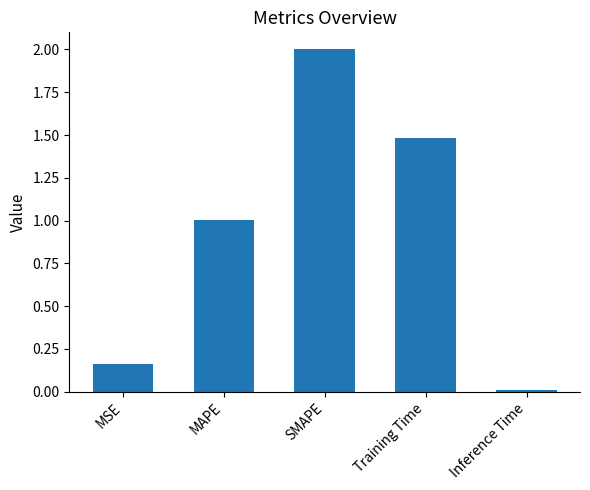

Where is the data nearest to the value 1?

MAPE